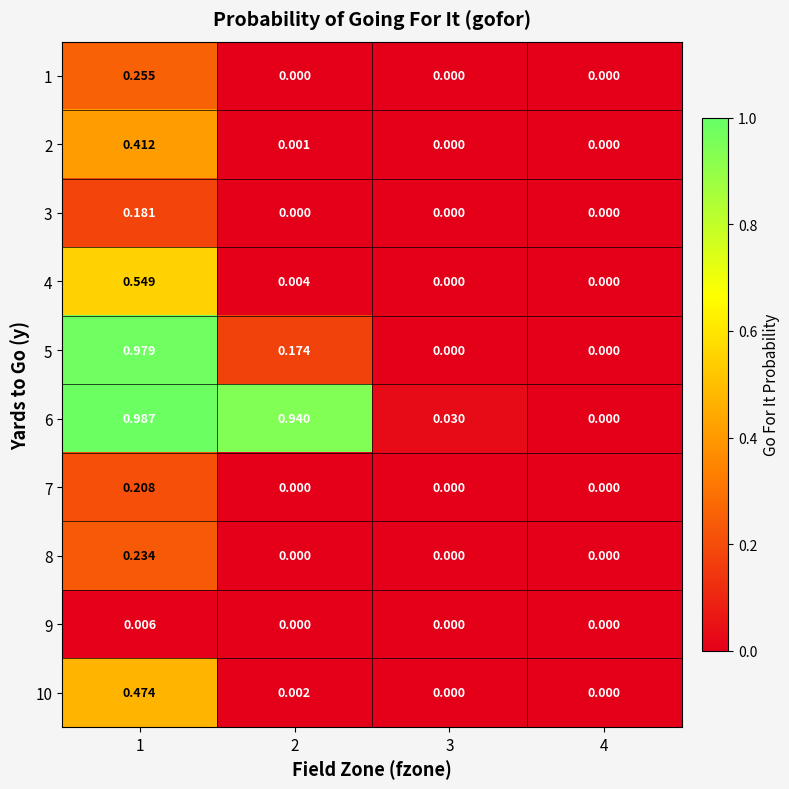

Is the value of 9 at 2 greater than the value of 2 at 2?

No